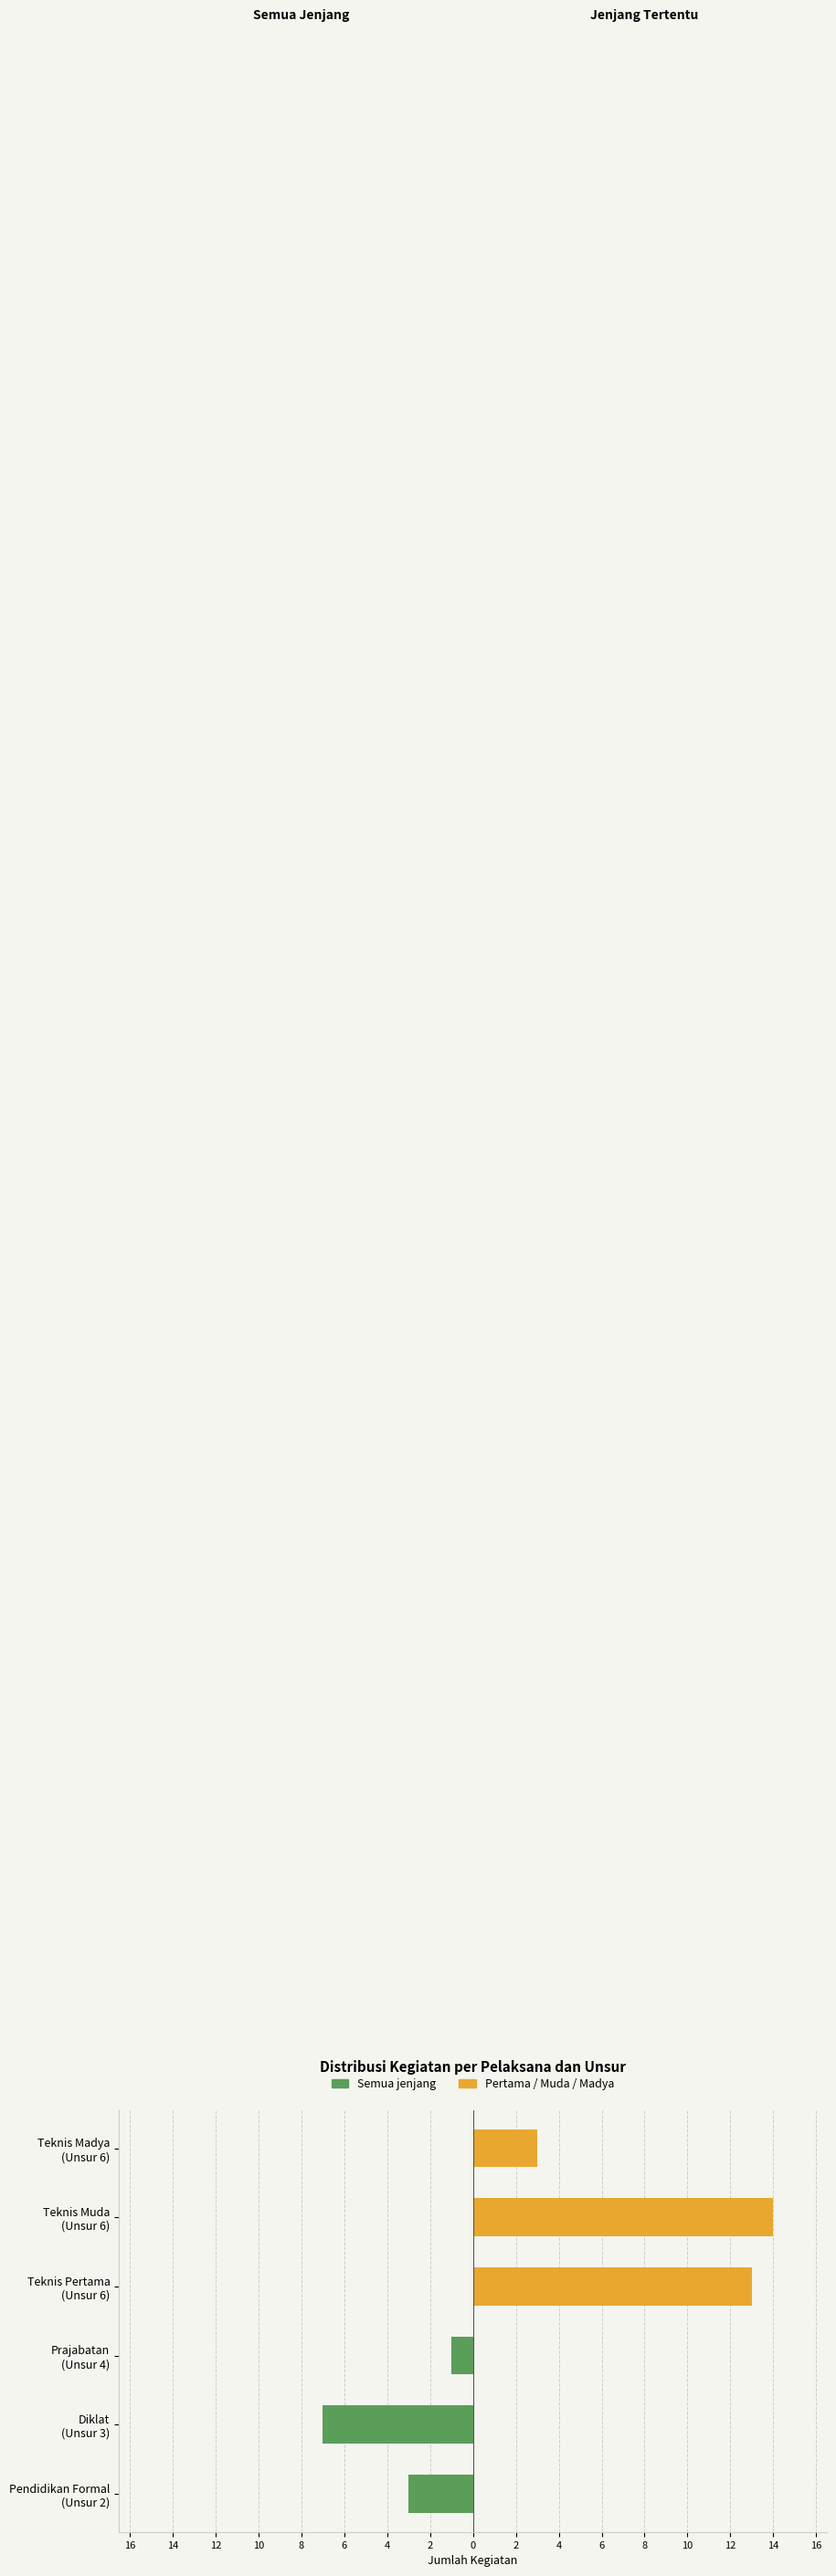

How many values in Semua jenjang are below zero?

3